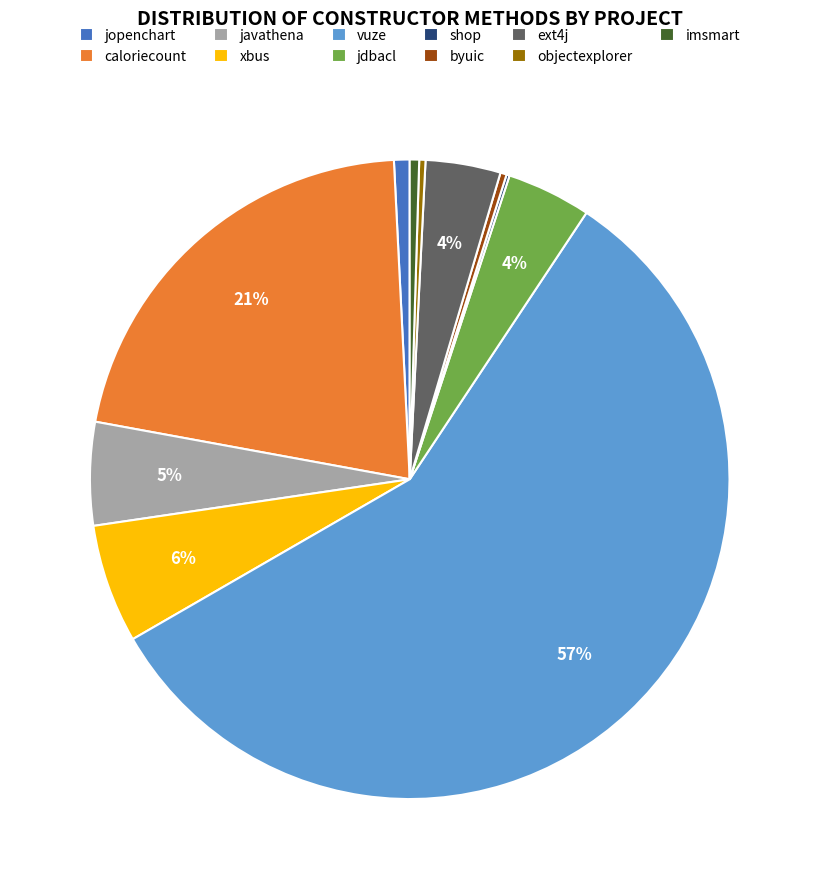

Between imsmart and xbus, which is larger?

xbus